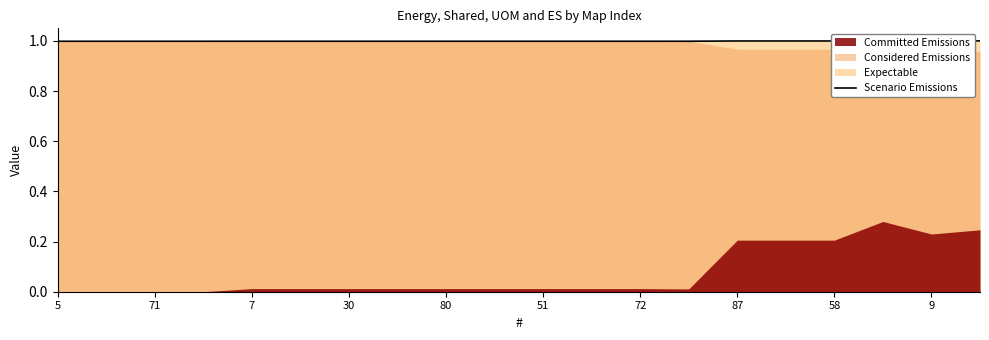

What is the value of the 10th point from the left?

1.0